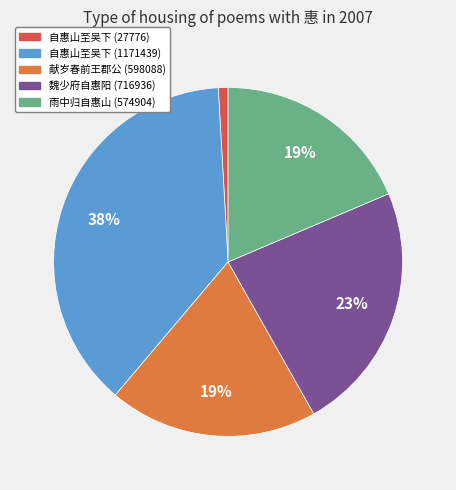

How many slices are in this pie chart?

5